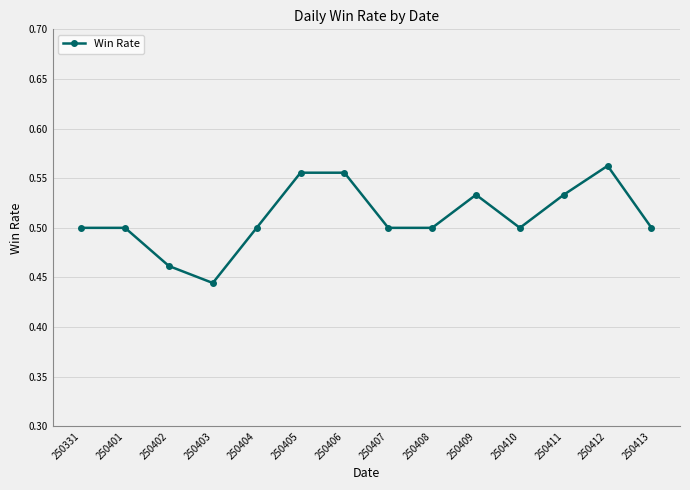

What is the sum of all values?

7.1